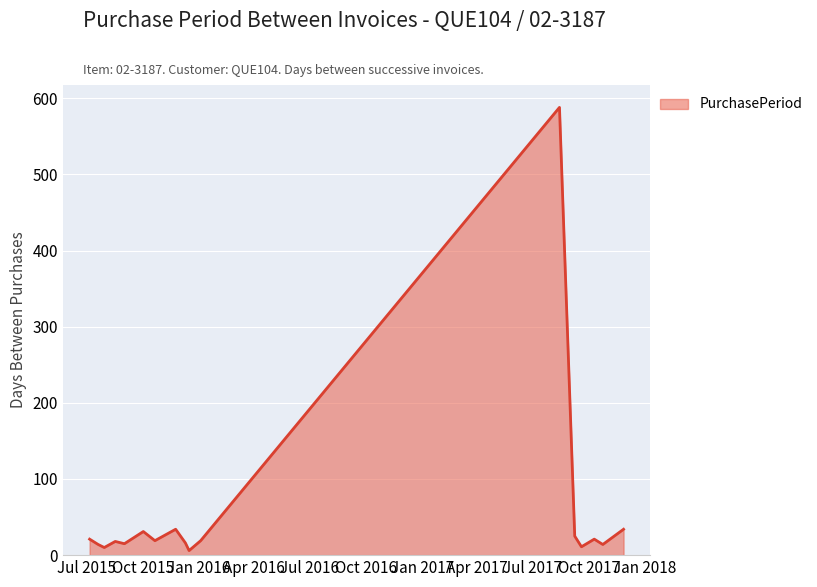

What is the difference between the maximum and minimum values?

582